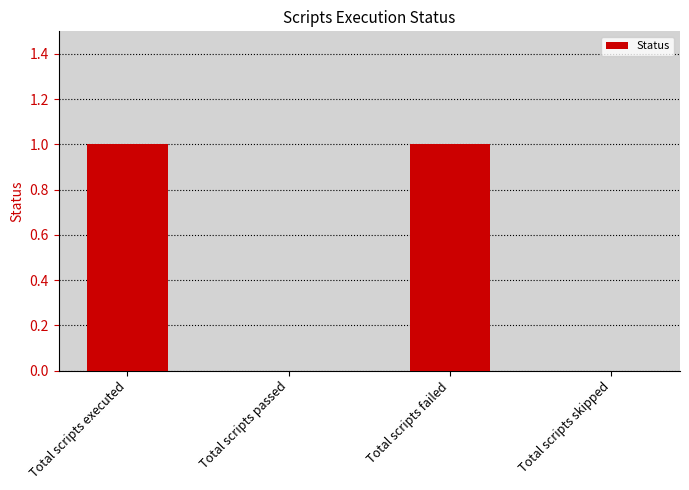

The value at Total scripts failed is 0. True or false?

False